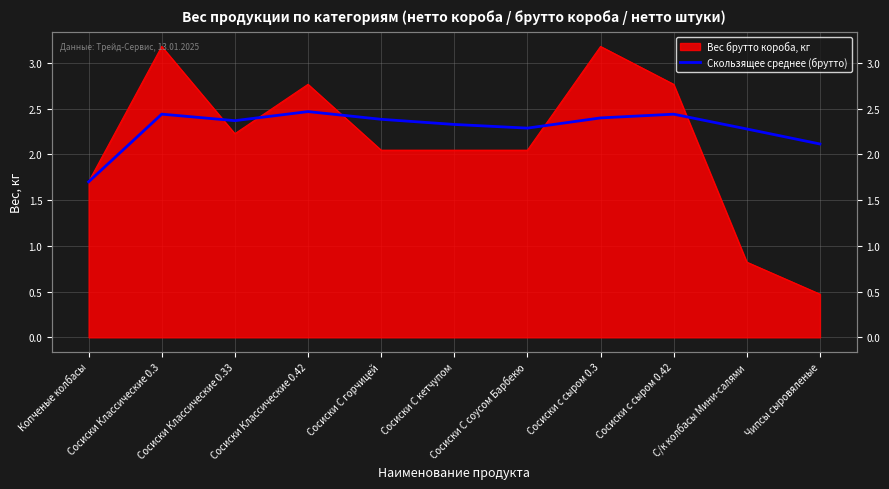

True or false: the data shows 3.6 at Сосиски С горчицей.

False